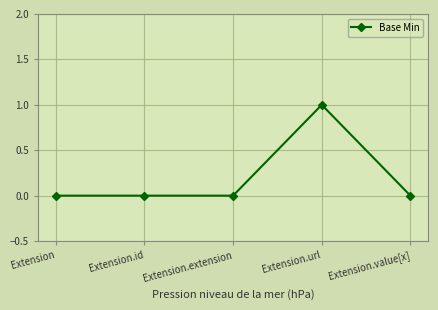

What position from the right is Extension.id?

4